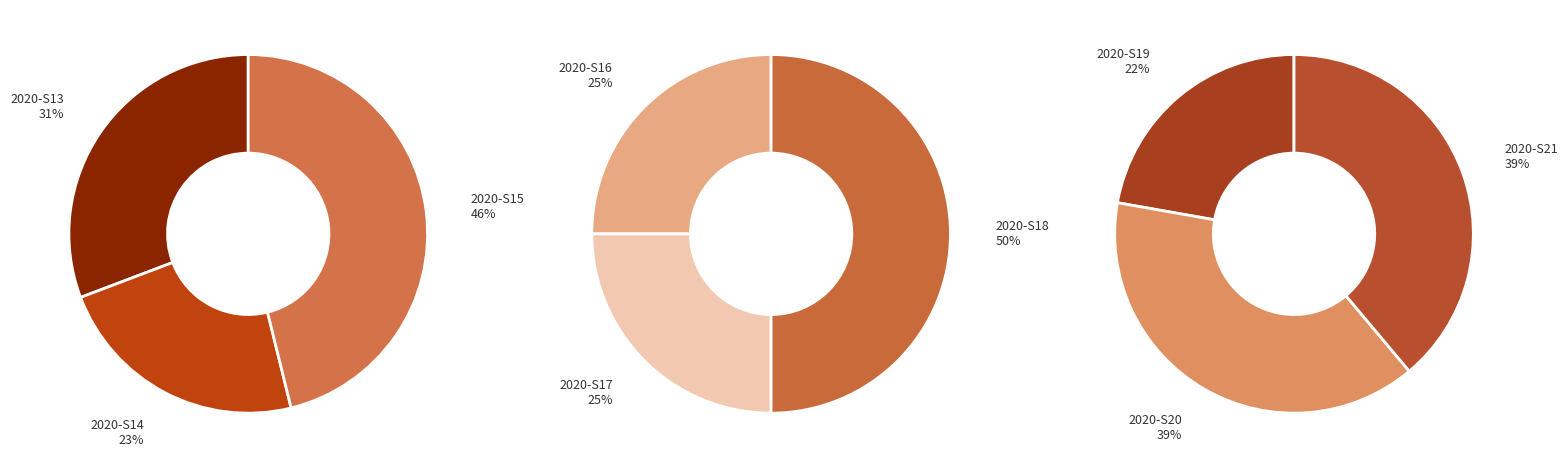

Does 2020-S18 account for over 50% of the chart?

No